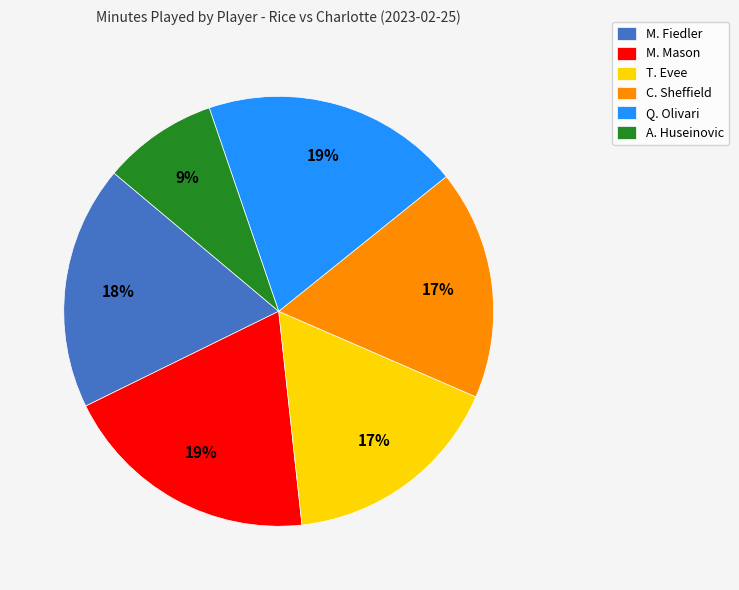

The M. Fiedler slice represents 18% of the pie. True or false?

True